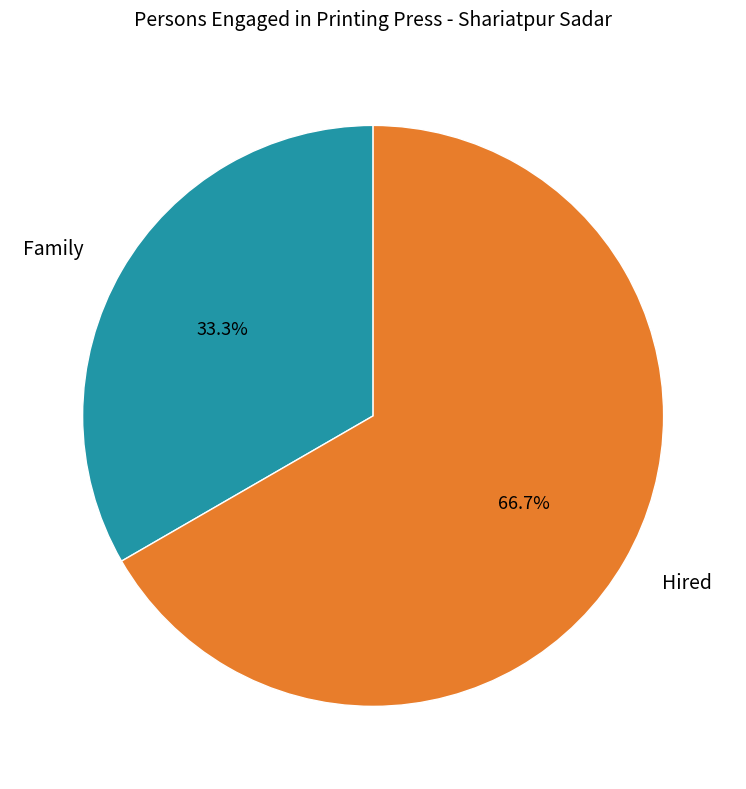

Rank the categories by value from lowest to highest.

Family, Hired